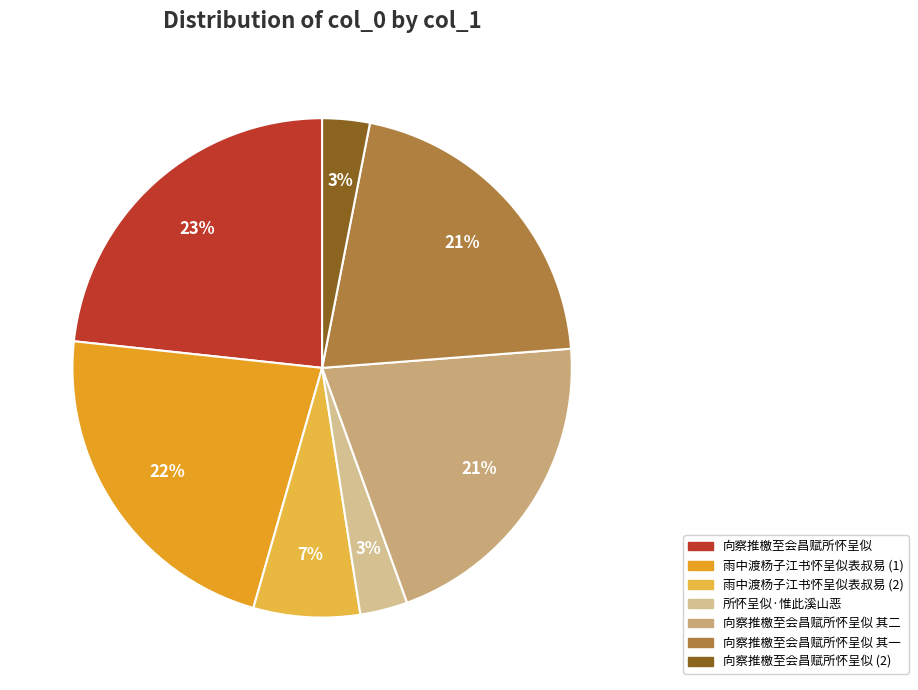

Count the number of slices in the pie.

7